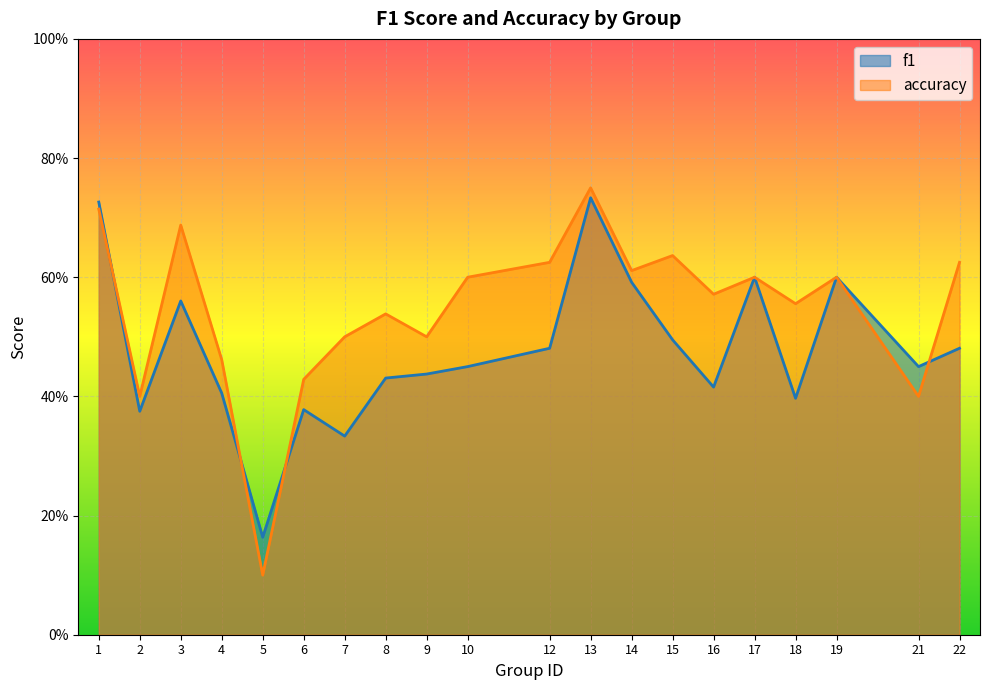

Reading left to right, what are all the values shown in this chart?

f1: 0.7	0.4	0.6	0.4	0.2	0.4	0.3	0.4	0.4	0.5	0.5	0.7	0.6	0.5	0.4	0.6	0.4	0.6	0.5	0.5
accuracy: 0.7	0.4	0.7	0.5	0.1	0.4	0.5	0.5	0.5	0.6	0.6	0.8	0.6	0.6	0.6	0.6	0.6	0.6	0.4	0.6